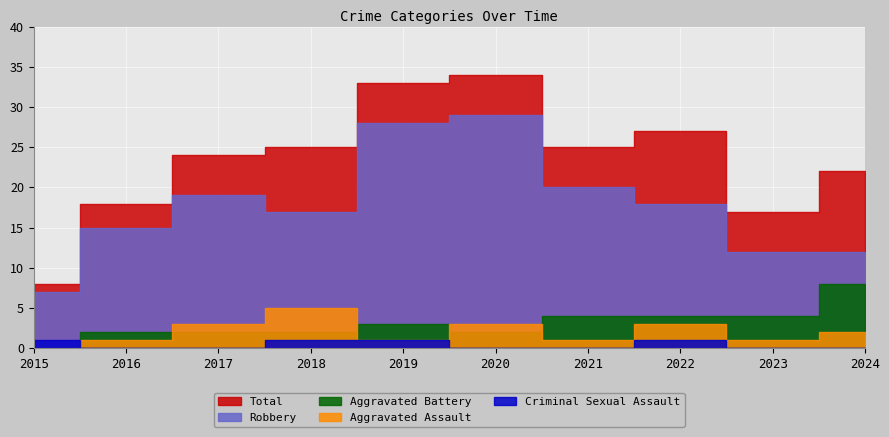

What is the lowest value of the Robbery series?

7